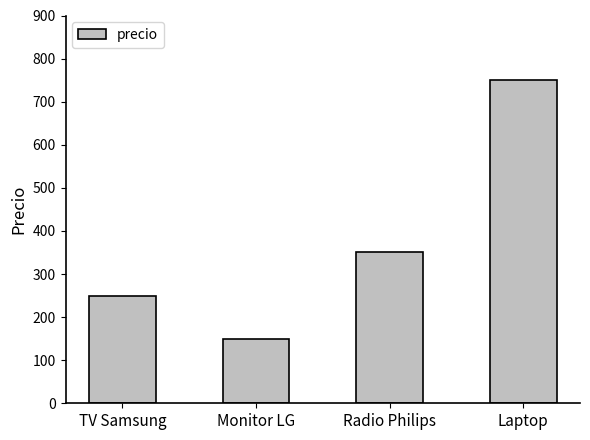

Reading right to left, what are all the values shown in this chart?

750	350	150	250